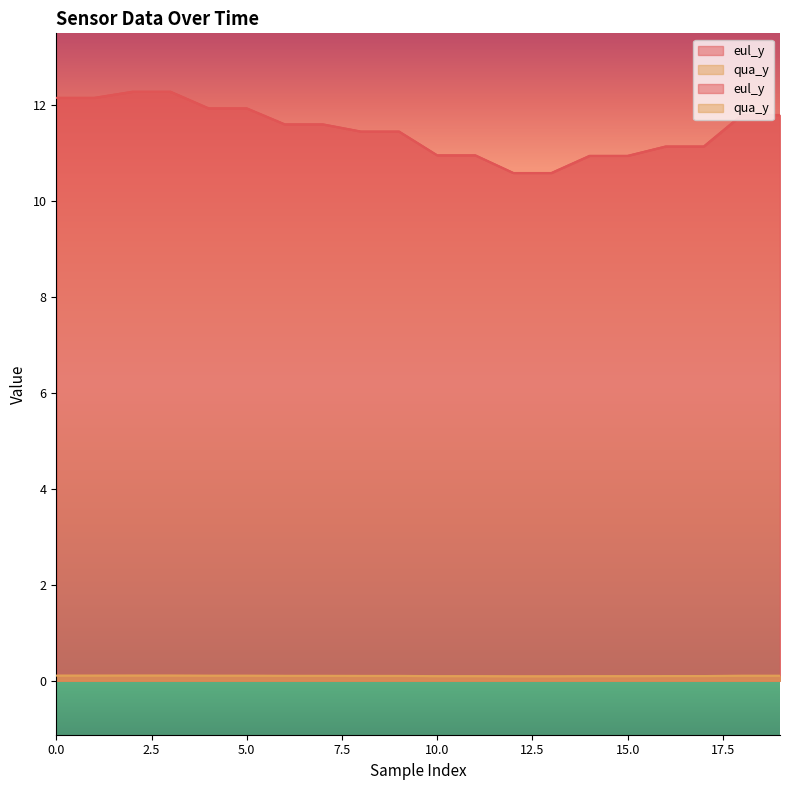

What is the sum of the eul_y values at 19 and 12?

22.4